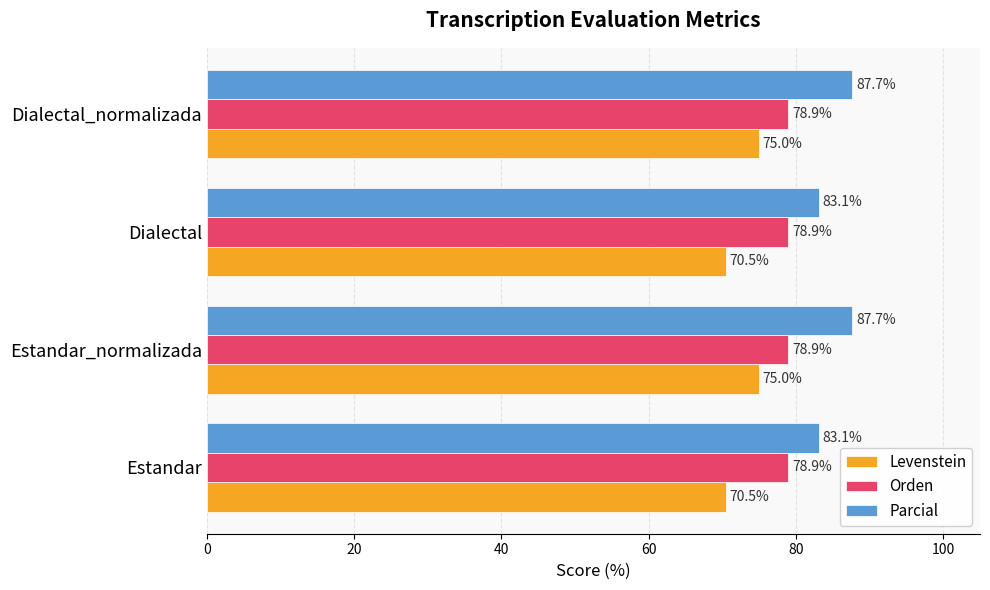

Is the value of Orden at Dialectal_normalizada greater than the value of Parcial at Estandar?

No